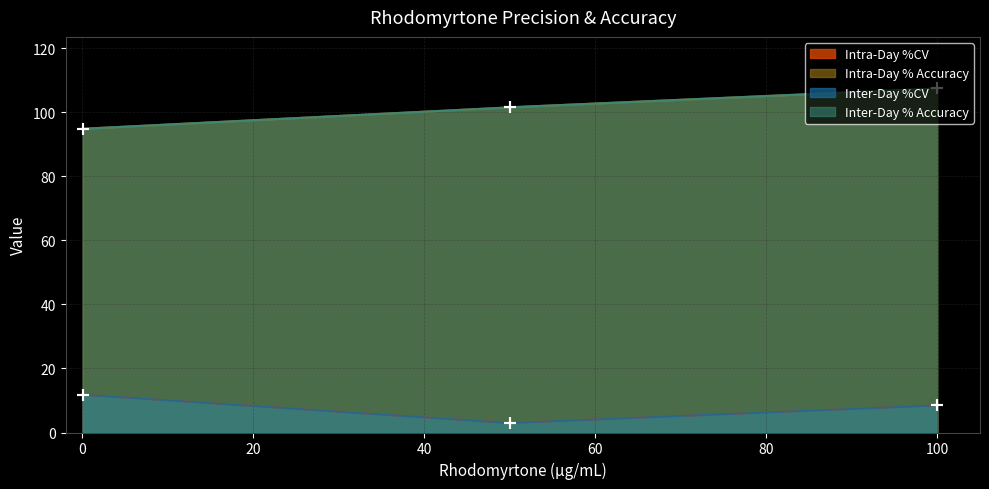

At how many categories does at least one series exceed 74?

3